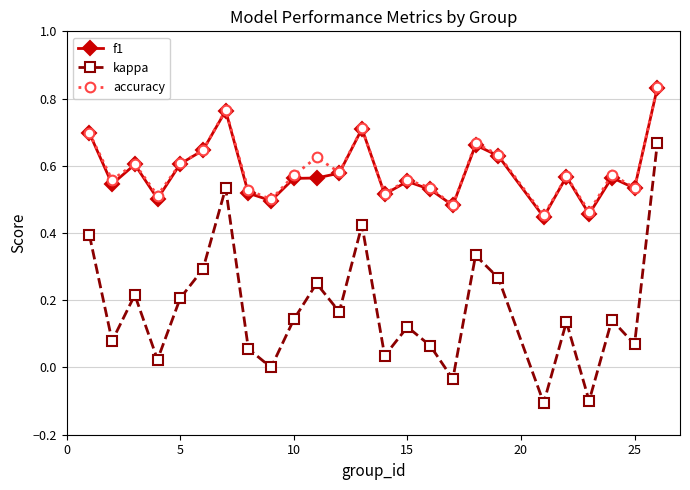

True or false: f1 and kappa intersect in this chart.

False